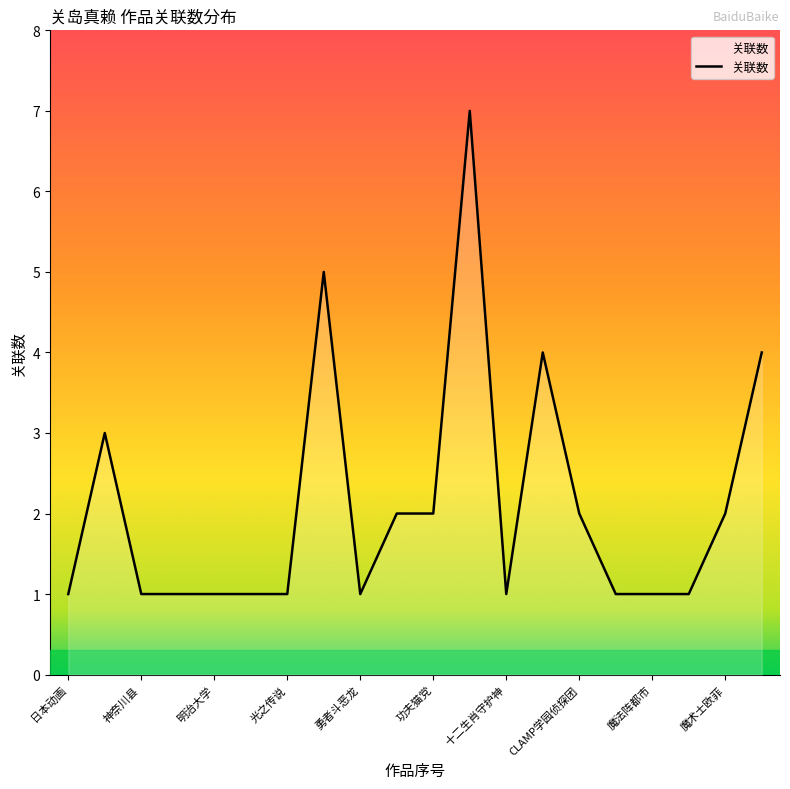

What is the greatest value displayed?

7